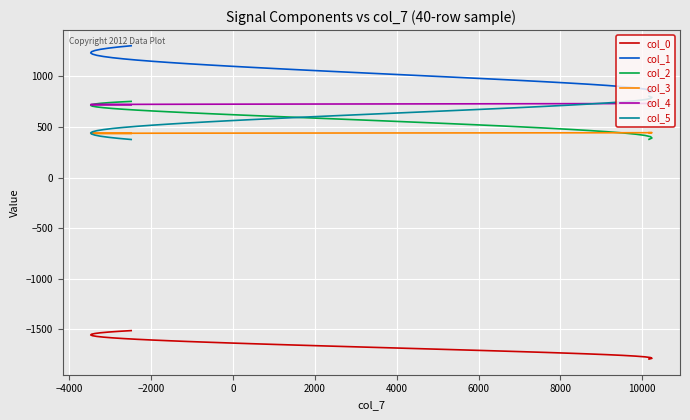

What is the difference between the second highest and minimum values in the col_4 series?

13.6